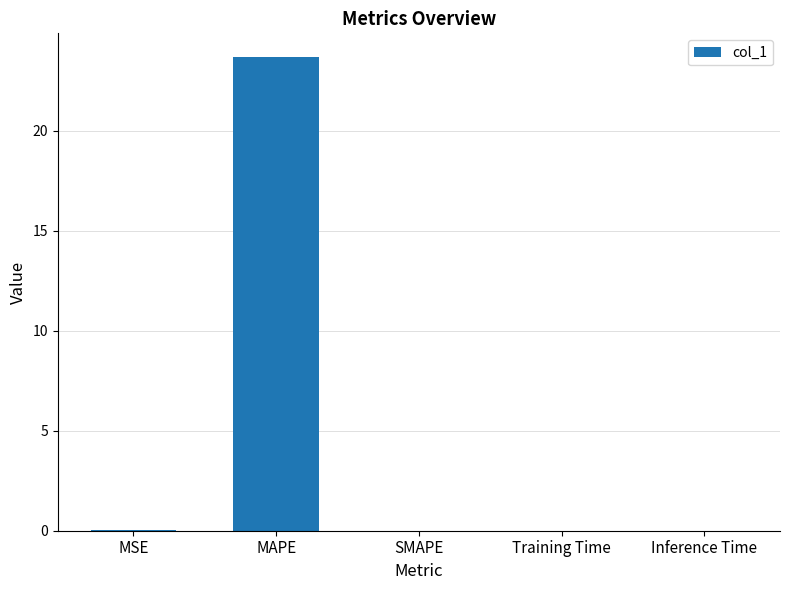

Count the number of data series in this chart.

1